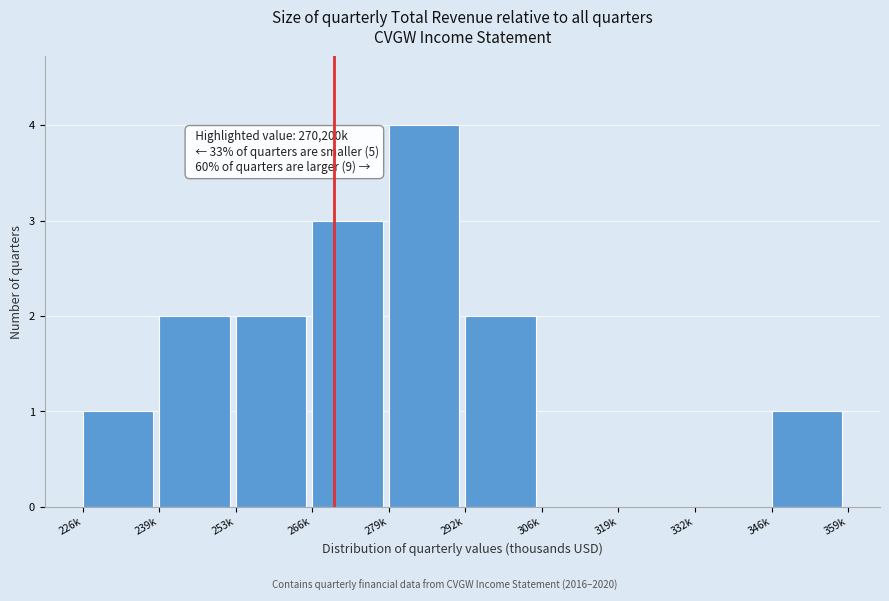

Reading left to right, transcribe all the data shown in this chart.

226k=1	239k=2	253k=2	266k=3	279k=4	292k=2	306k=0	319k=0	332k=0	346k=1